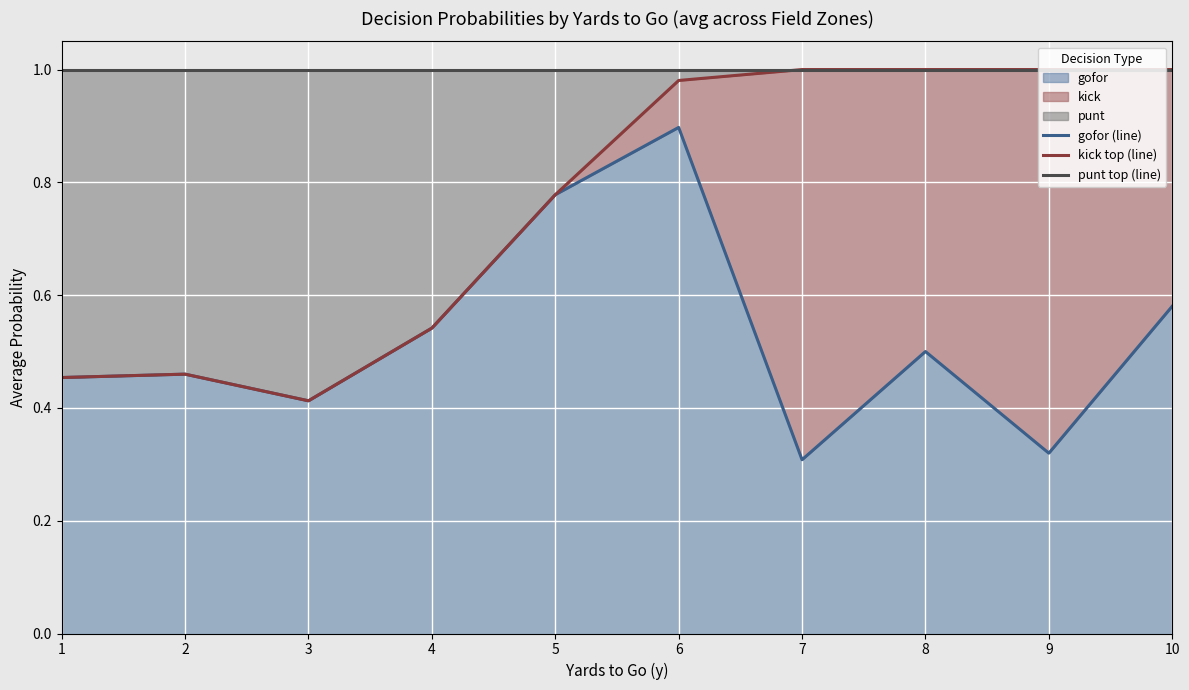

What is the minimum value shown in the chart?

0.3